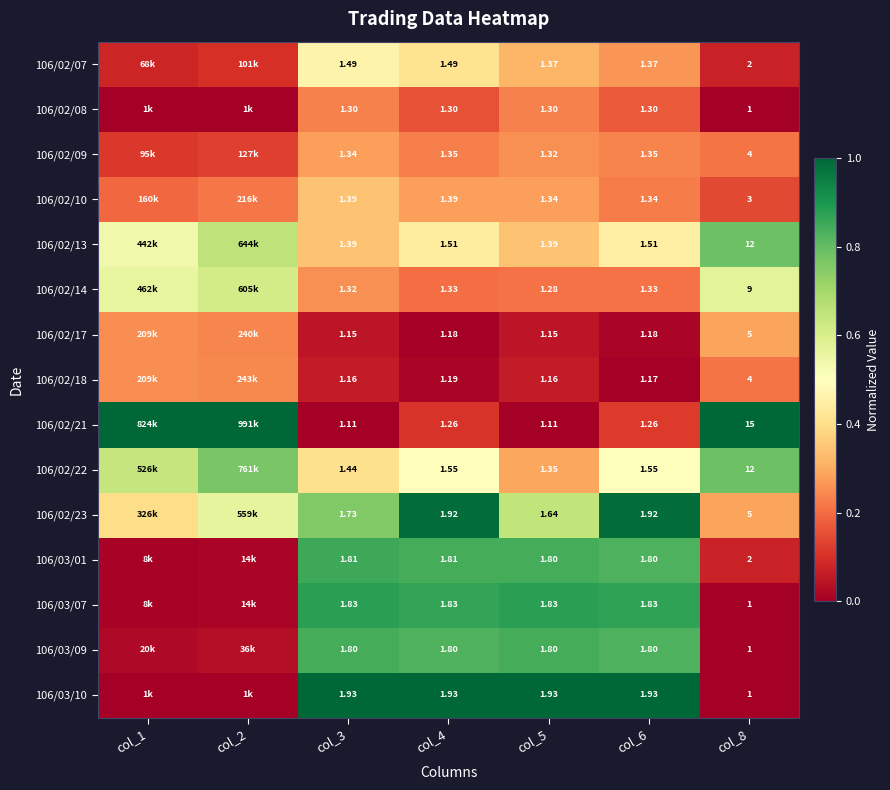

What is the total value across all series at col_5?

21.8